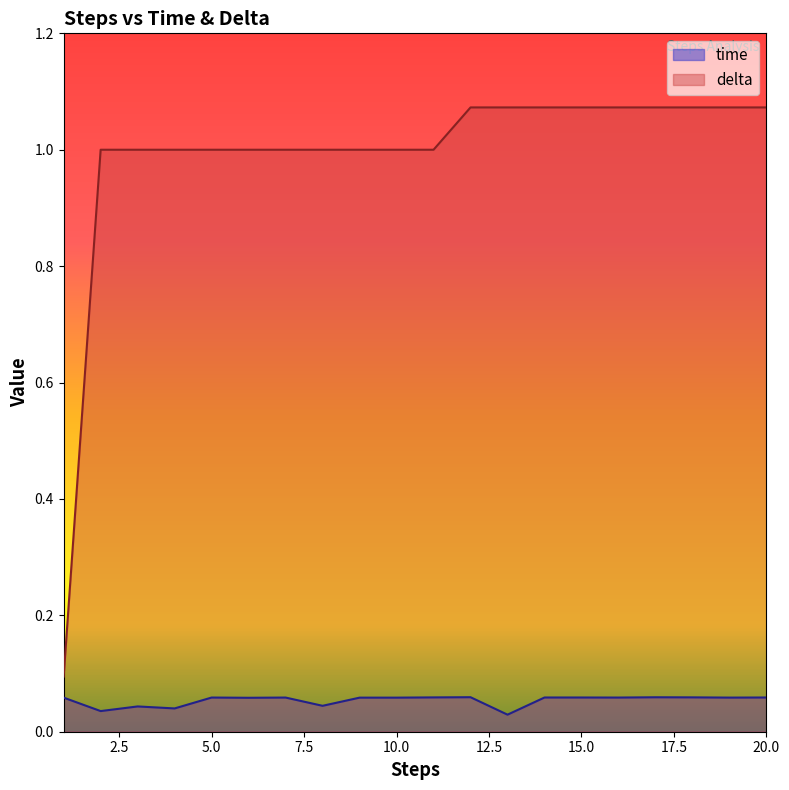

Between 4 and 17, which is larger?

17